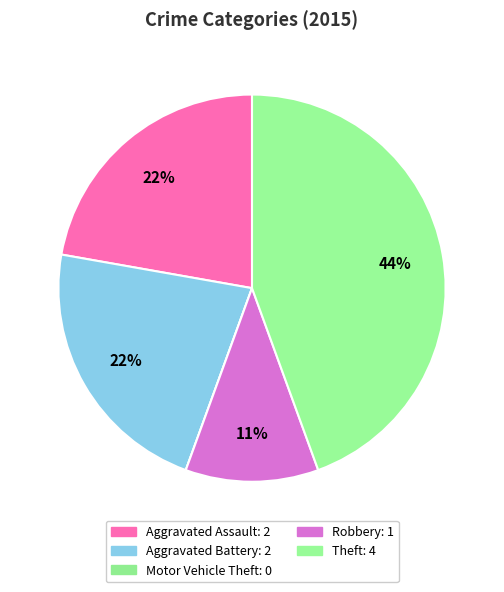

Is it true that Robbery is 11% of the pie?

True